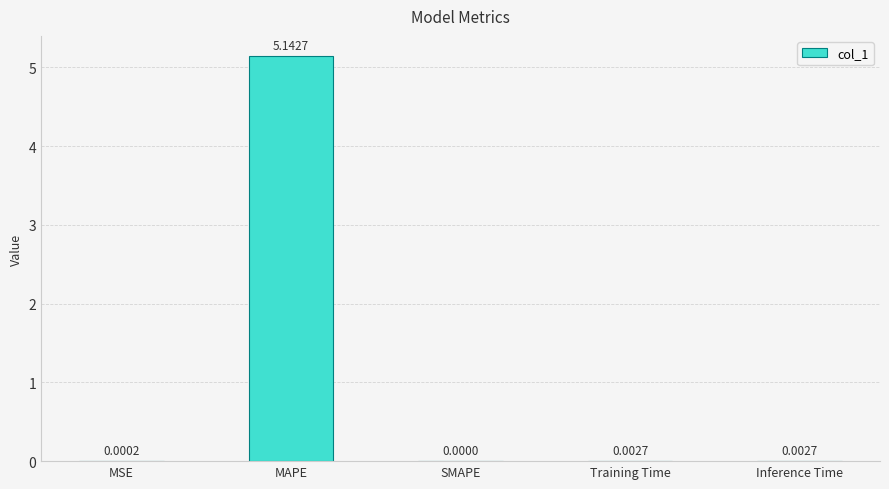

Which has a higher value, MAPE or Training Time?

MAPE